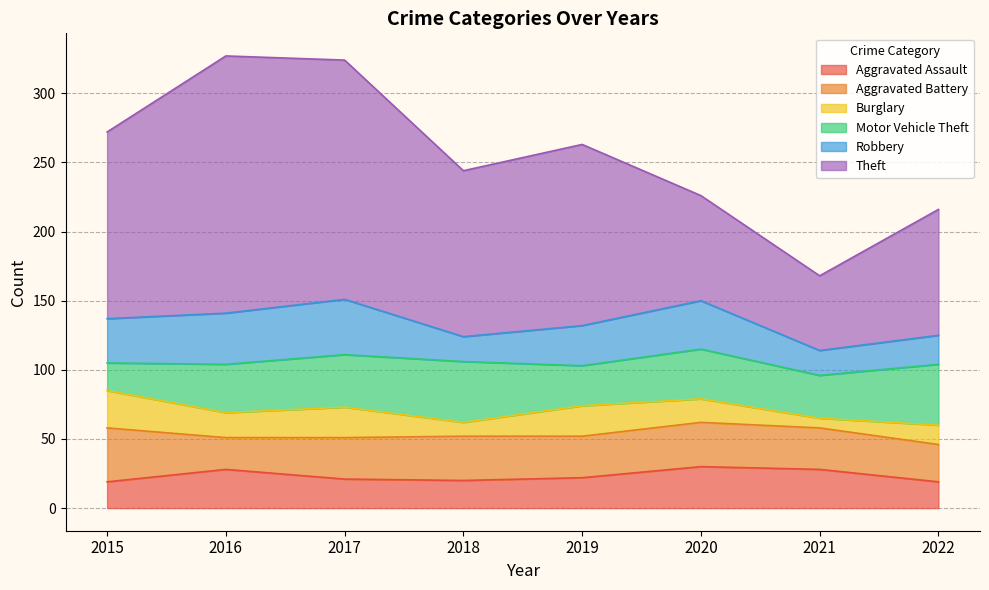

The value of Robbery at 2018 is 27. True or false?

False